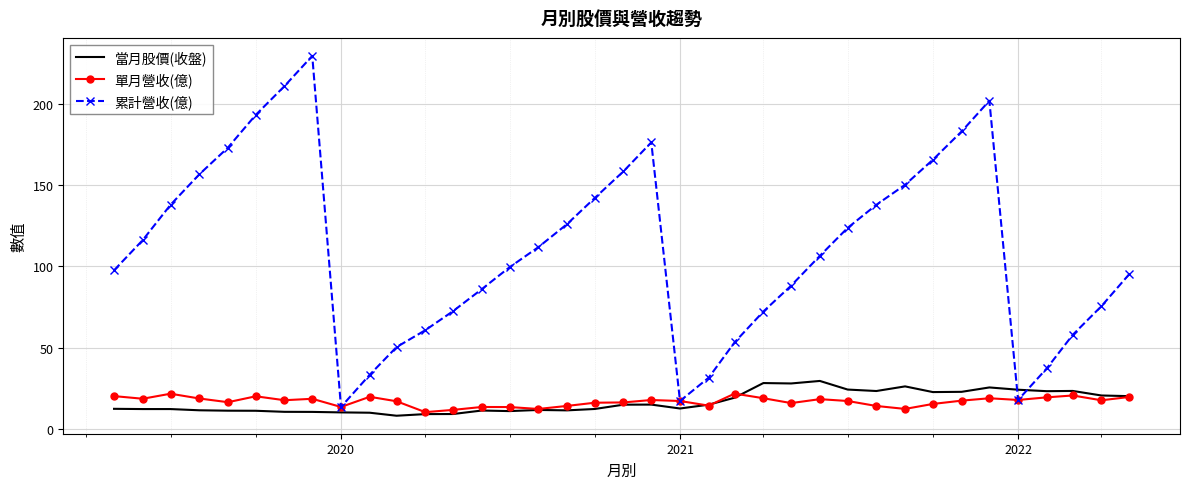

Which series has the largest total across all categories?

累計營收(億)